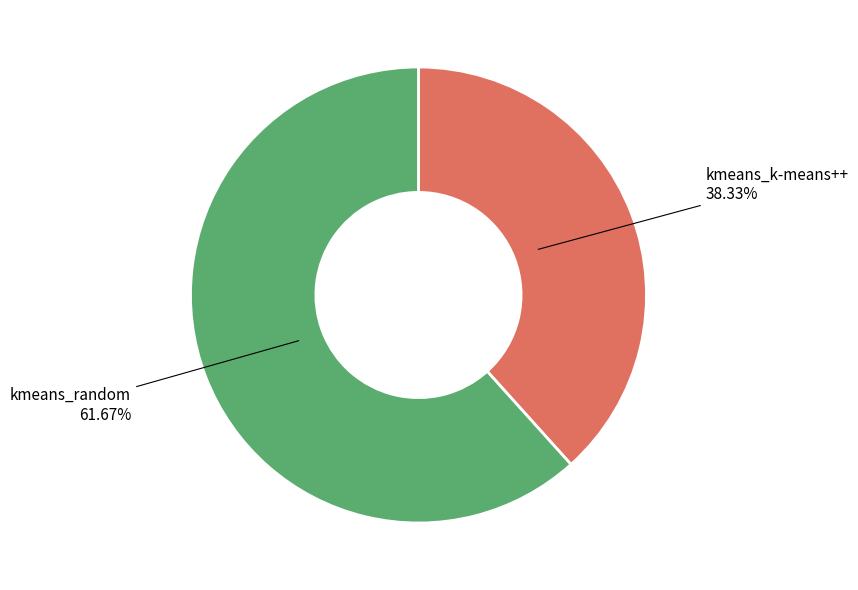

Does kmeans_random represent more than half of the total?

Yes